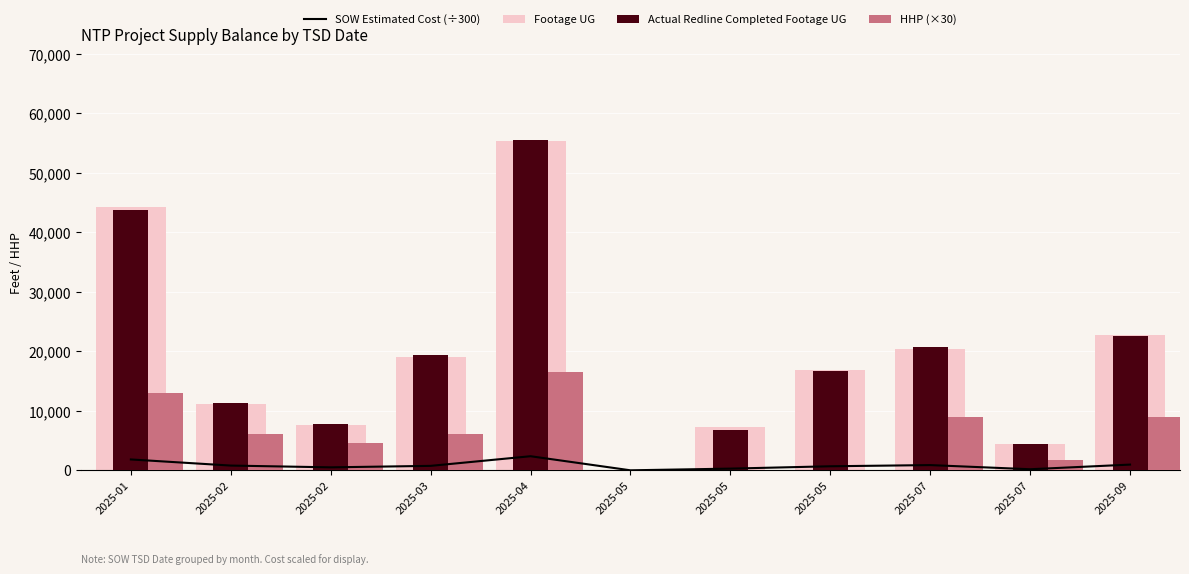

List the series in order of their peak value, lowest first.

SOW Estimated Cost (÷300), HHP (×30), Footage UG, Actual Redline Completed Footage UG